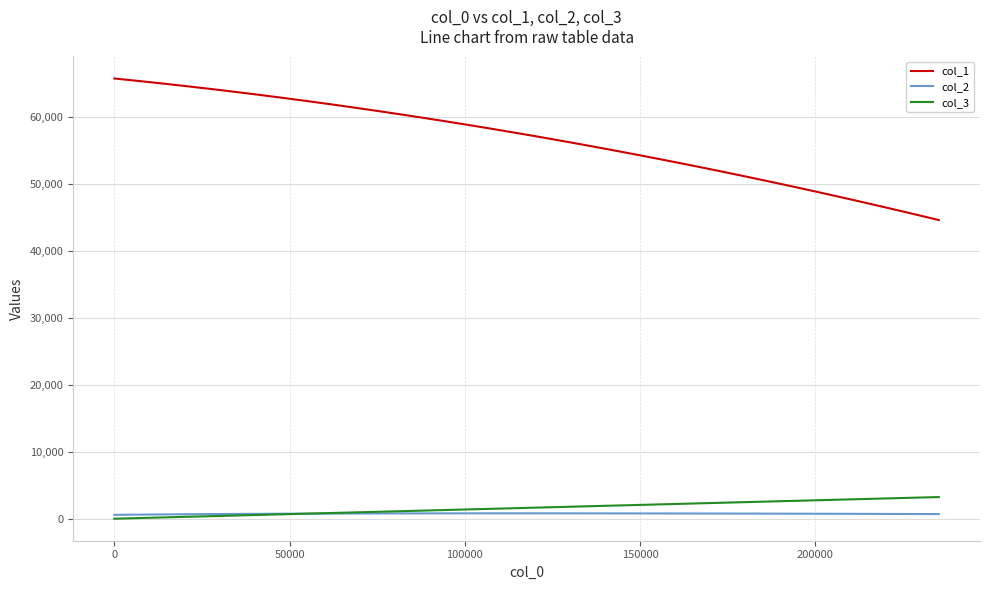

How many series are shown in this chart?

3